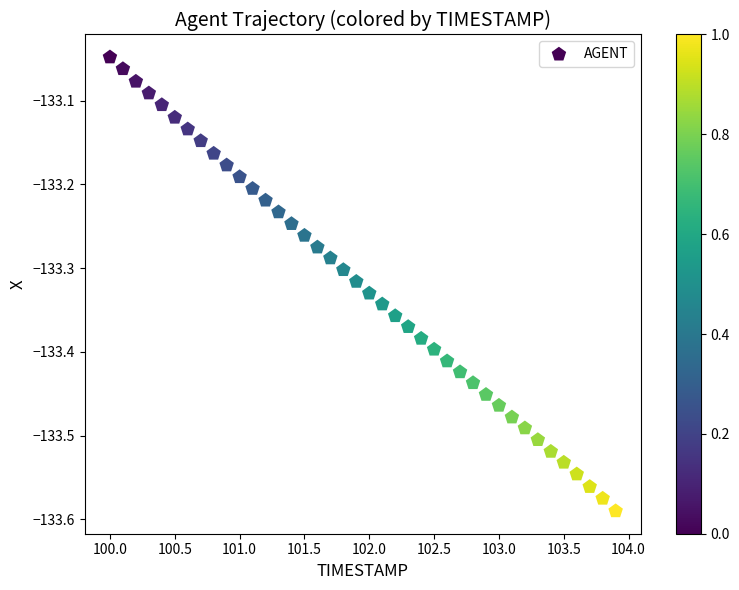

What is the range of Y values (max minus min)?

0.5